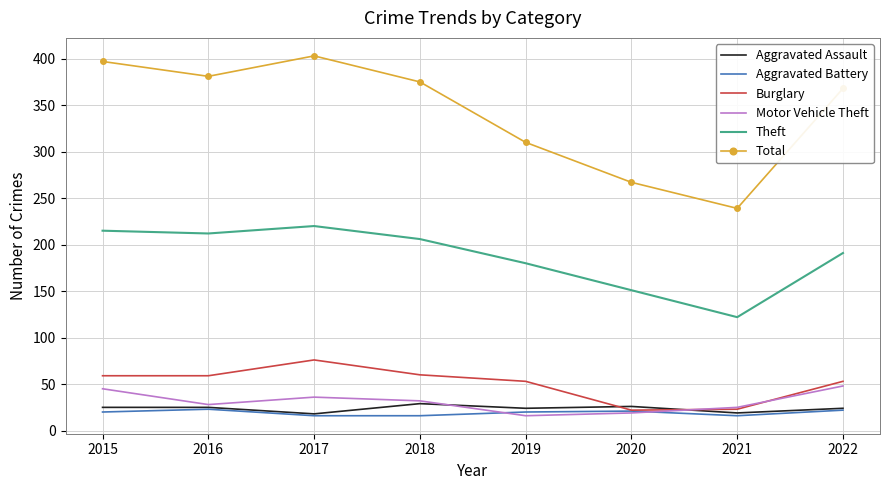

True or false: Motor Vehicle Theft has a value of 48 at 2022.

True